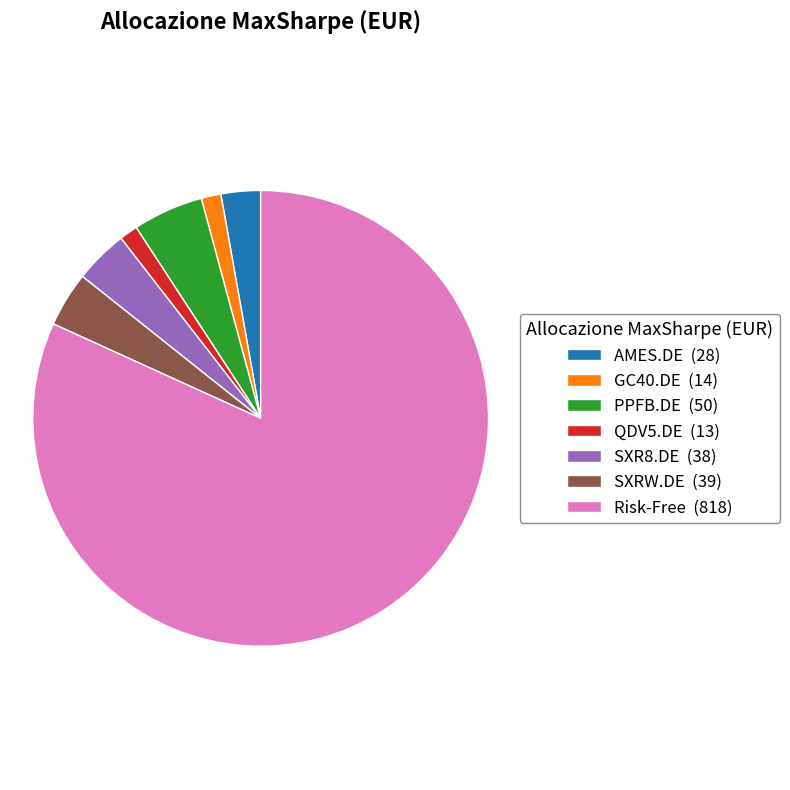

Is there a majority slice in this chart?

Yes